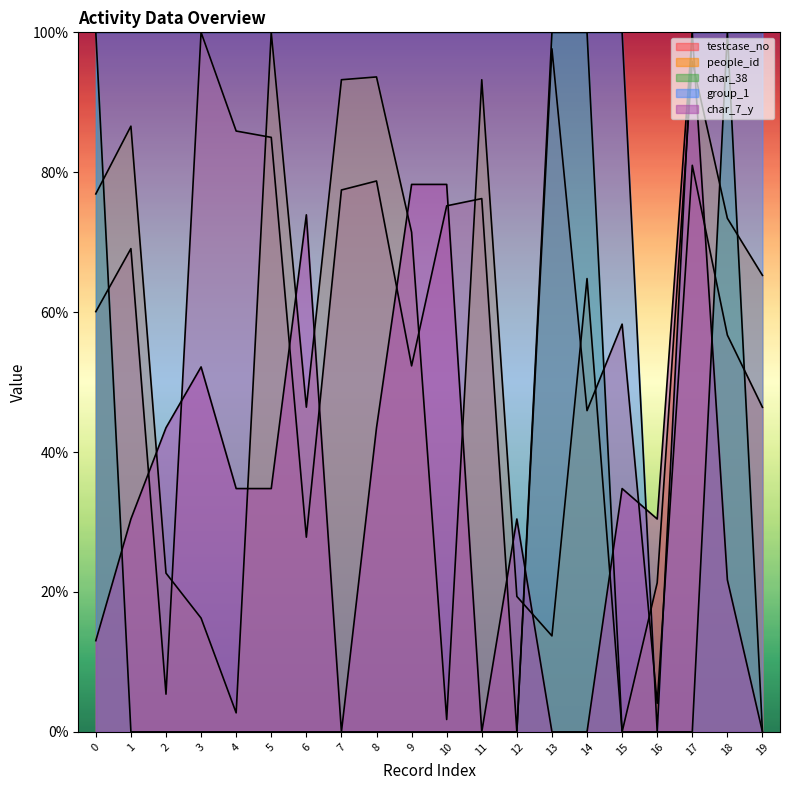

Reading left to right, transcribe all the data shown in this chart.

testcase_no: 60.1	69.1	5.4	100.0	85.9	85.0	27.8	77.5	78.8	52.3	75.2	76.2	0.0	97.6	45.9	58.3	4.1	81.0	56.7	46.4
people_id: 76.9	86.6	22.7	16.3	2.7	100.0	46.4	93.2	93.6	71.4	1.8	93.2	19.4	13.7	64.8	0.0	21.3	95.9	73.4	65.3
char_38: 100.0	0.0	0.0	0.0	0.0	0.0	0.0	0.0	0.0	0.0	0.0	0.0	0.0	100.0	100.0	0.0	0.0	0.0	100.0	0.0
group_1: 100.0	100.0	100.0	100.0	100.0	100.0	100.0	100.0	100.0	100.0	100.0	100.0	100.0	100.0	100.0	100.0	0.0	100.0	100.0	100.0
char_7_y: 13.0	30.4	43.5	52.2	34.8	34.8	73.9	0.0	43.5	78.3	78.3	0.0	30.4	0.0	0.0	34.8	30.4	100.0	21.7	0.0